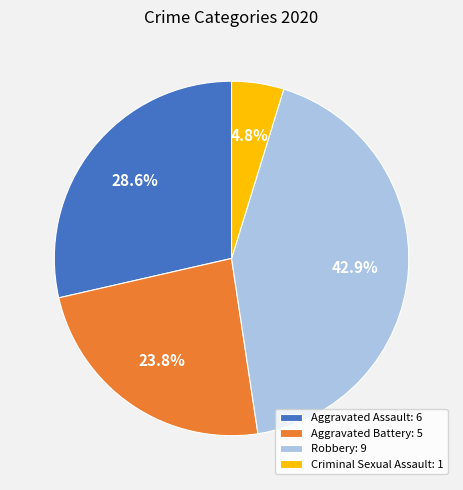

Is the sum of Criminal Sexual Assault: 1 and Aggravated Assault: 6 greater than half?

No